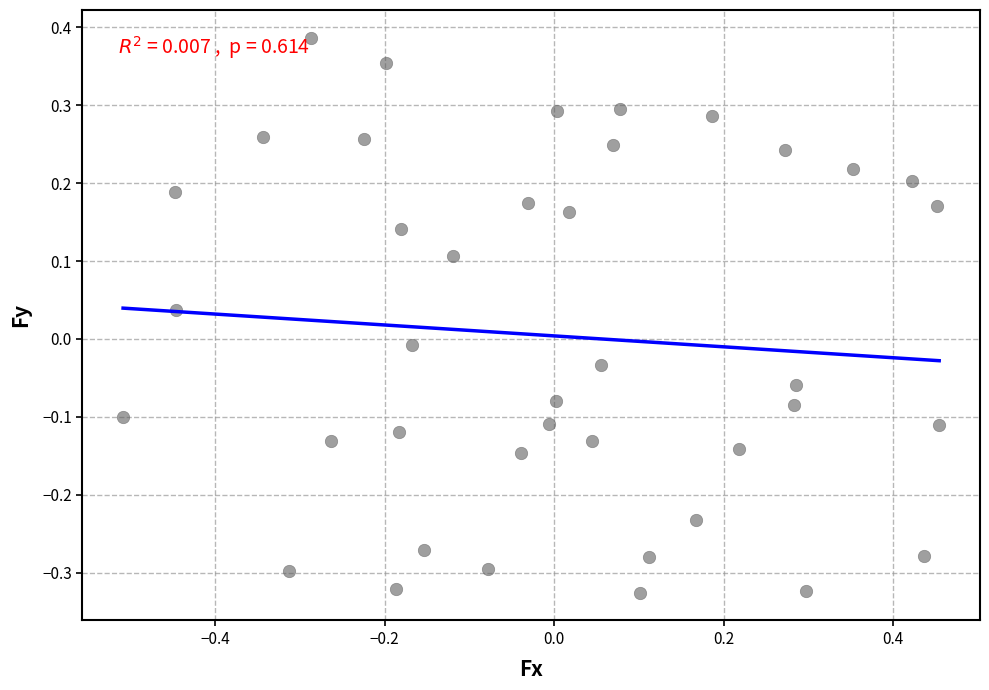

What is the range of Y values (max minus min)?

0.7